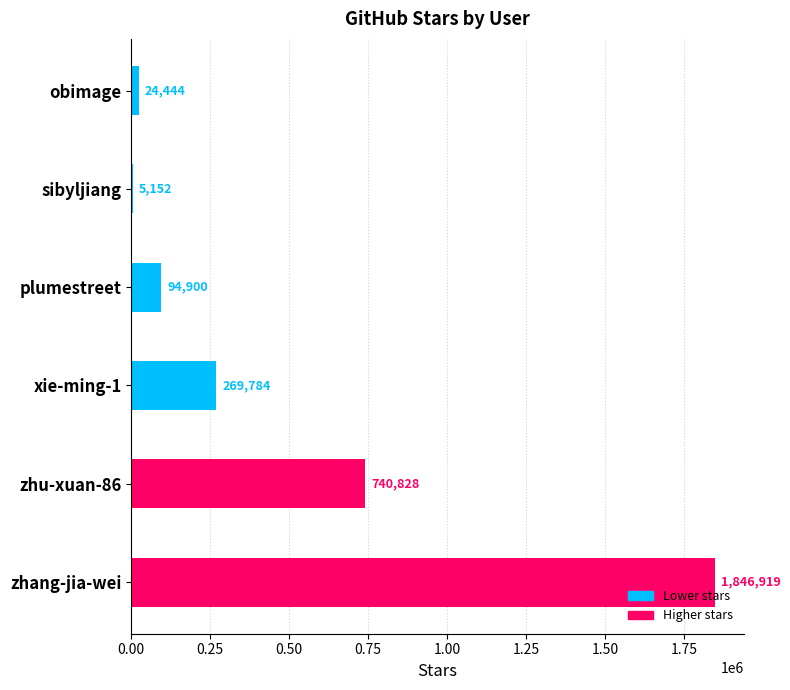

What is the sum of the values at zhu-xuan-86 and plumestreet?

835728